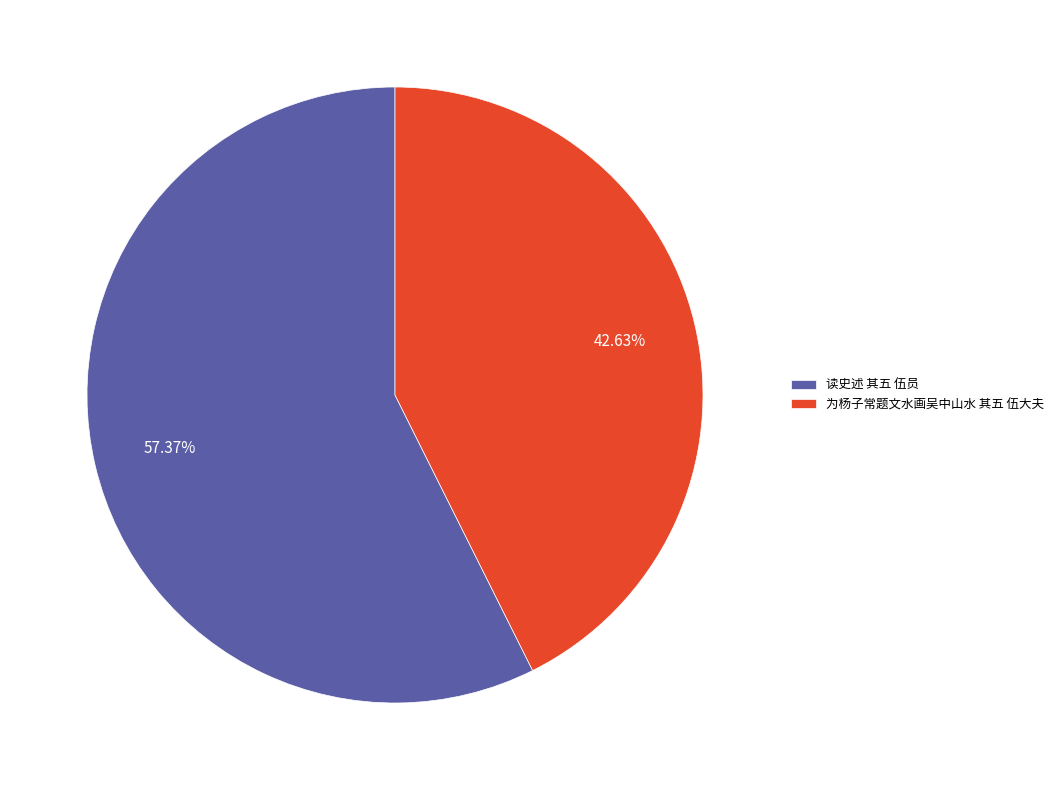

Is there a majority slice in this chart?

Yes